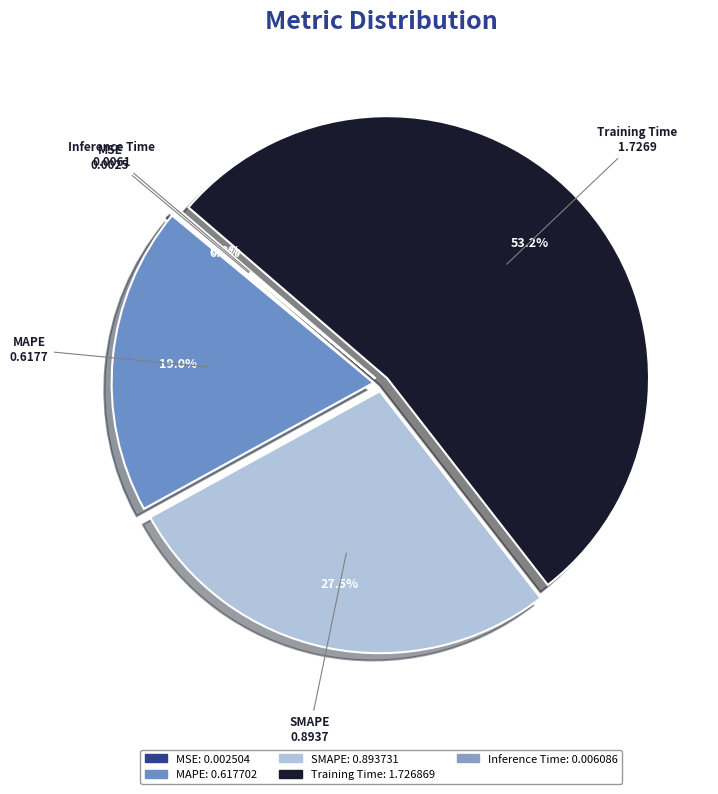

Which slice represents more than half of the pie?

Training Time